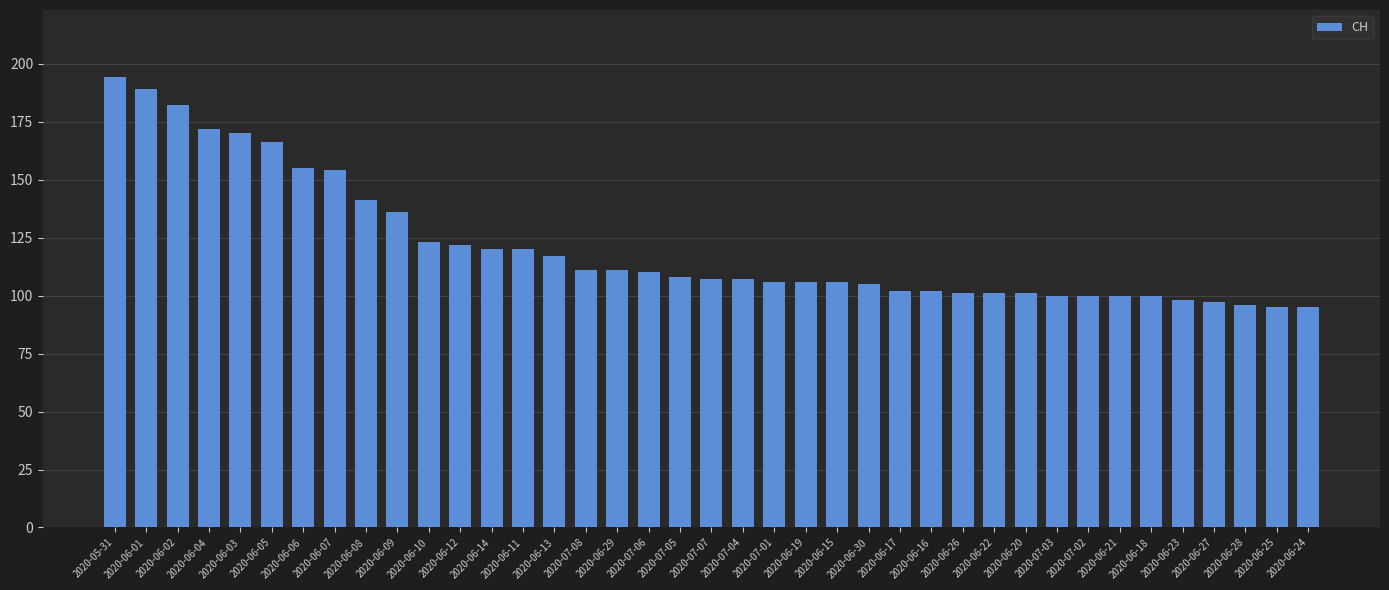

What is the sum of the values at 2020-06-29 and 2020-07-07?

218